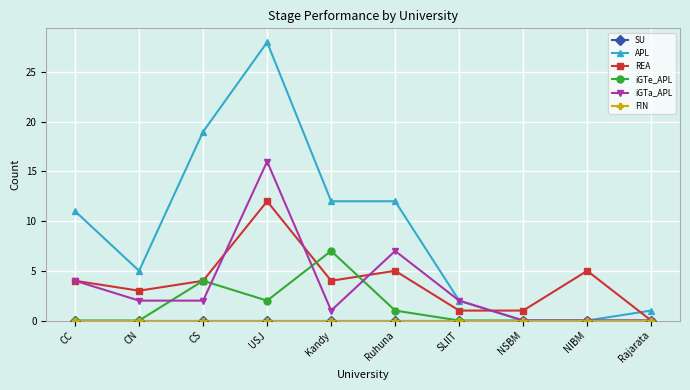

What is the label of the 7th point from the left?

SLIIT